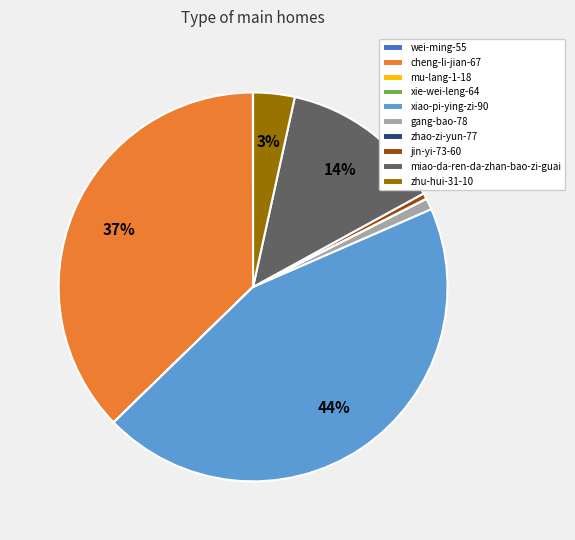

Is it true that miao-da-ren-da-zhan-bao-zi-guai is 24% of the pie?

False